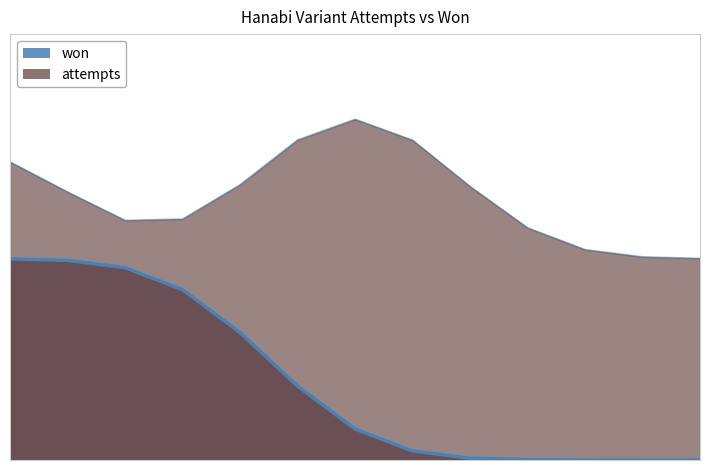

True or false: won (outline) has a value of 0.5 at 2.

False